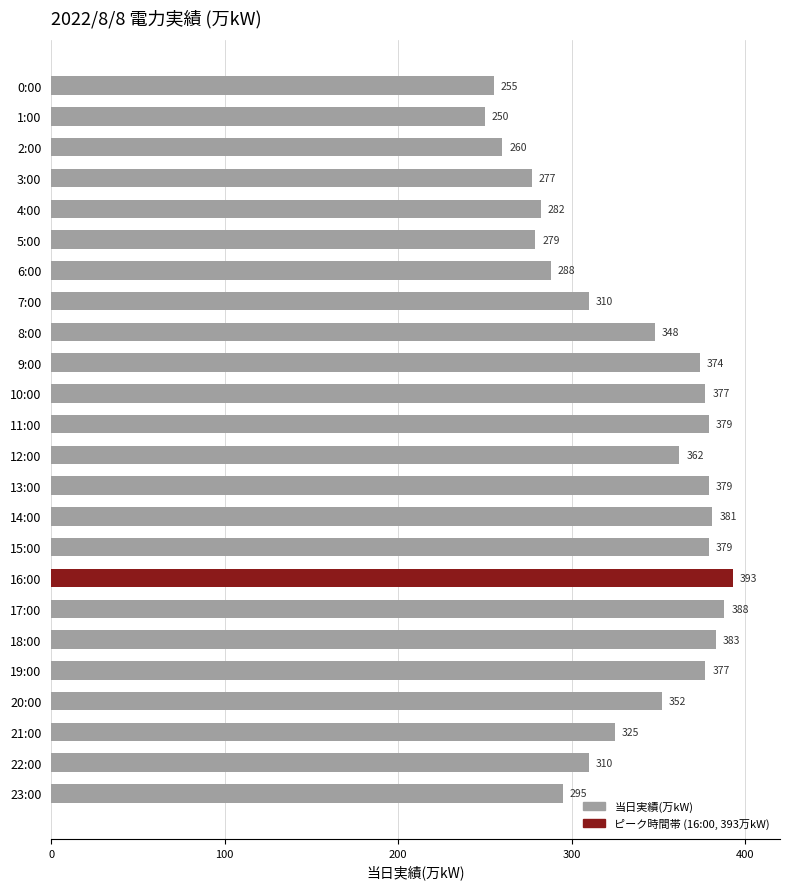

What is the sum of all values?

8003